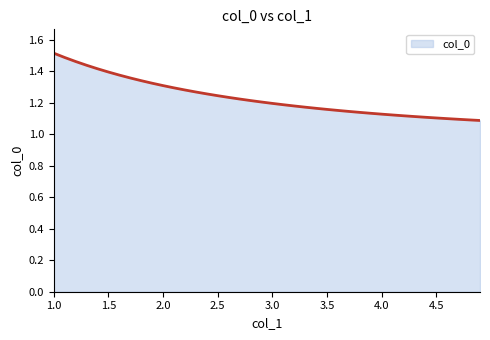

What is the difference between the maximum and minimum values?

0.4